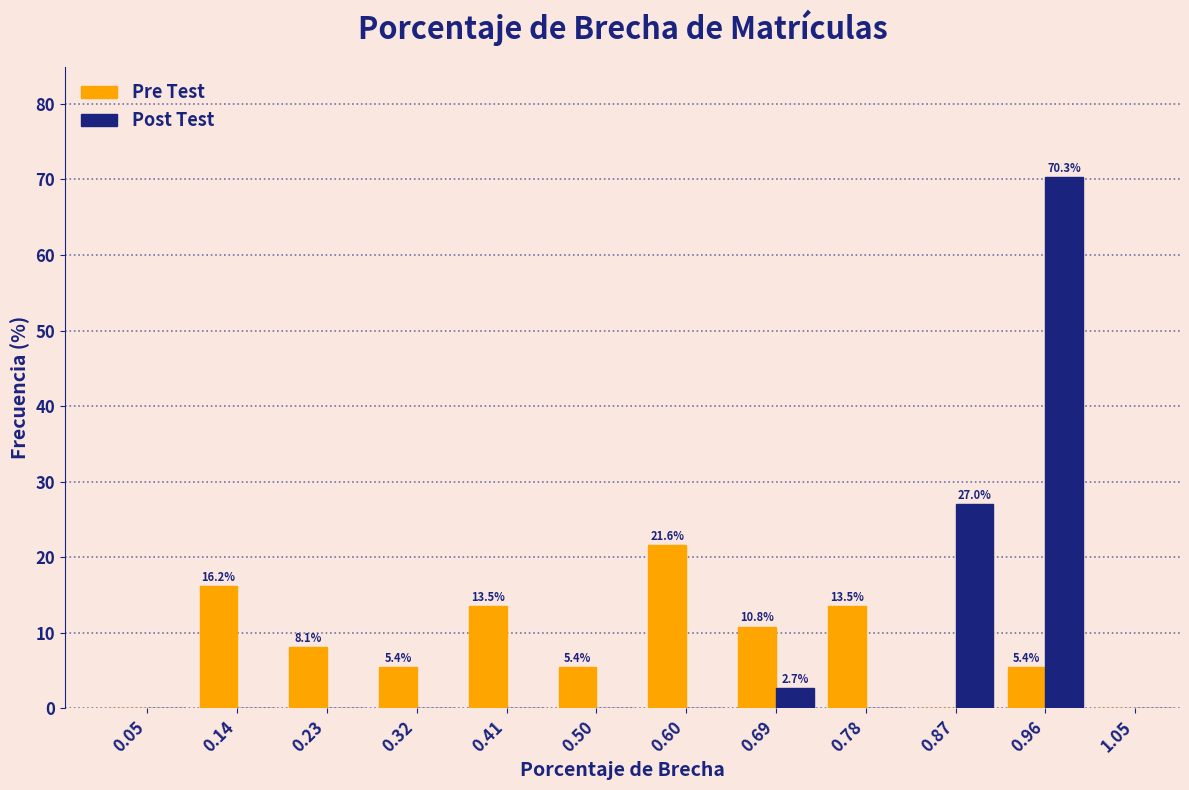

In the Post Test series, which range on the x-axis has the tallest bar?

0.92 to 1.01